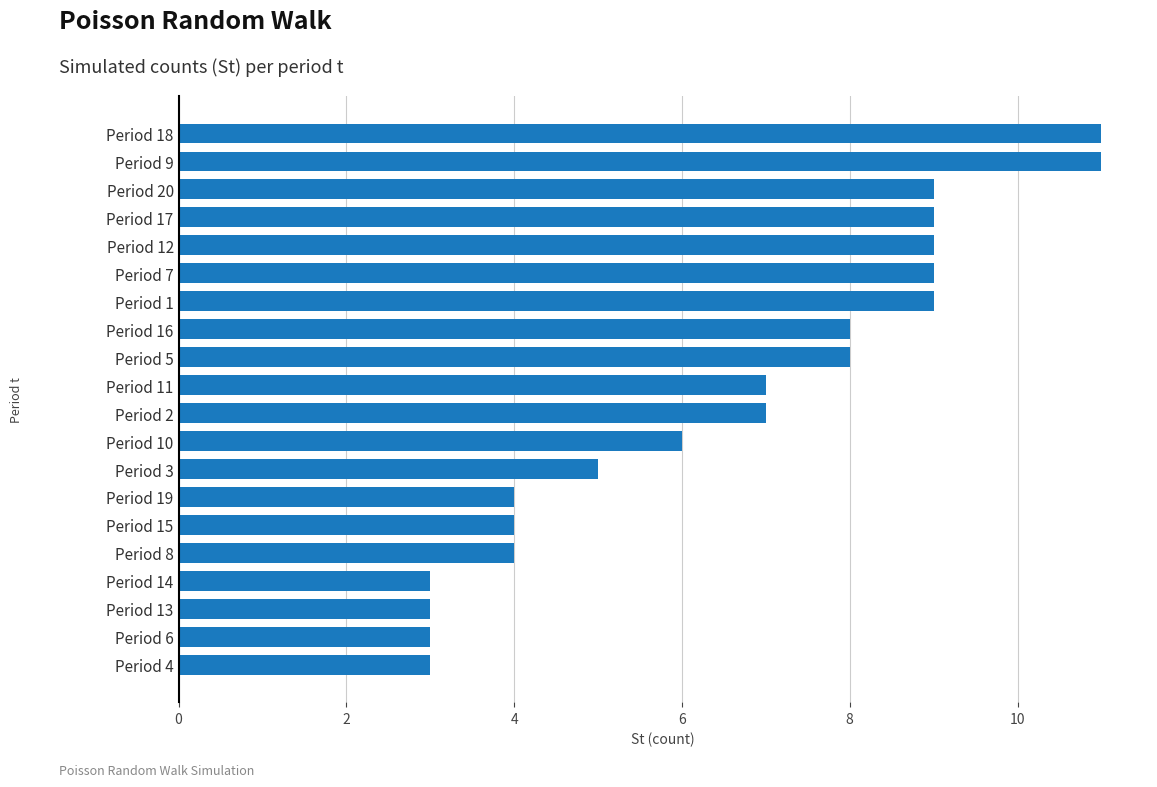

What is the difference between the maximum and second lowest values?

8